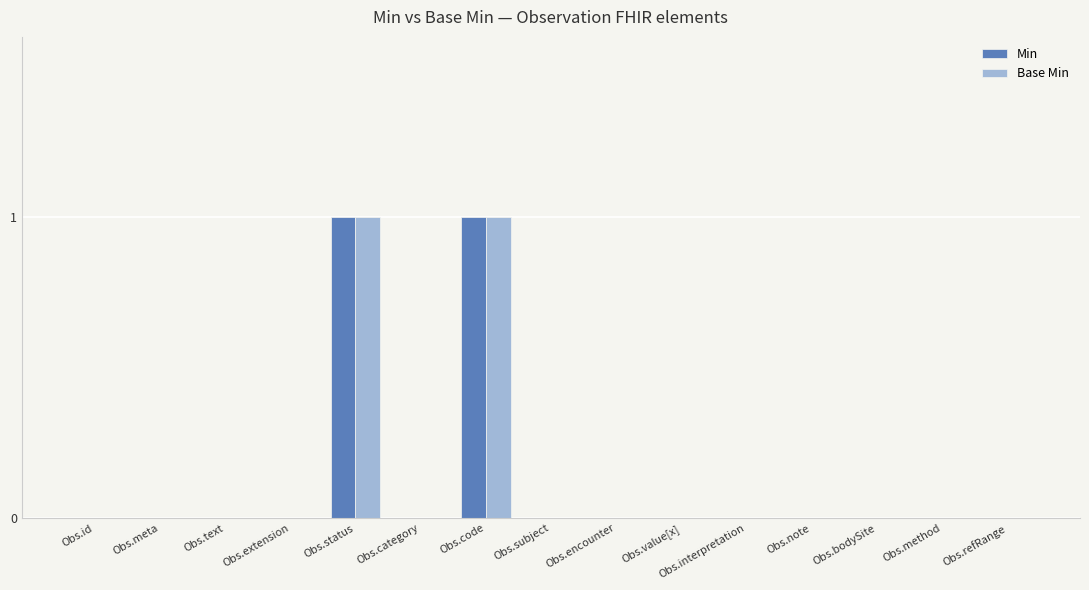

How many data points does each series have?

15